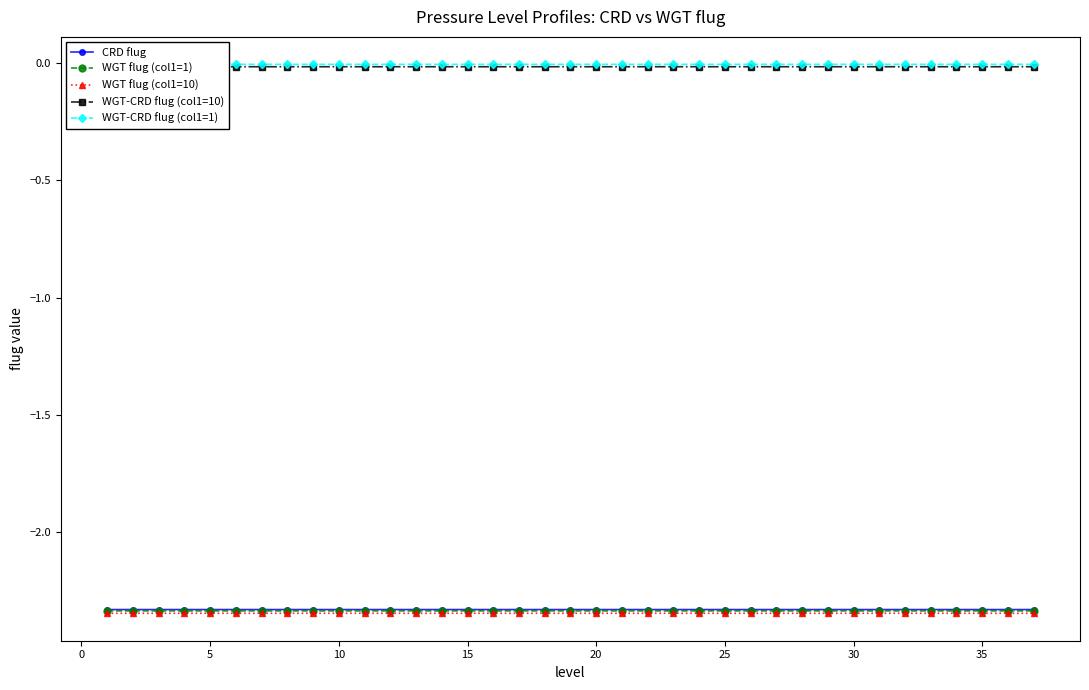

True or false: WGT-CRD flug (col1=1) has more than 0 interior local peaks.

True